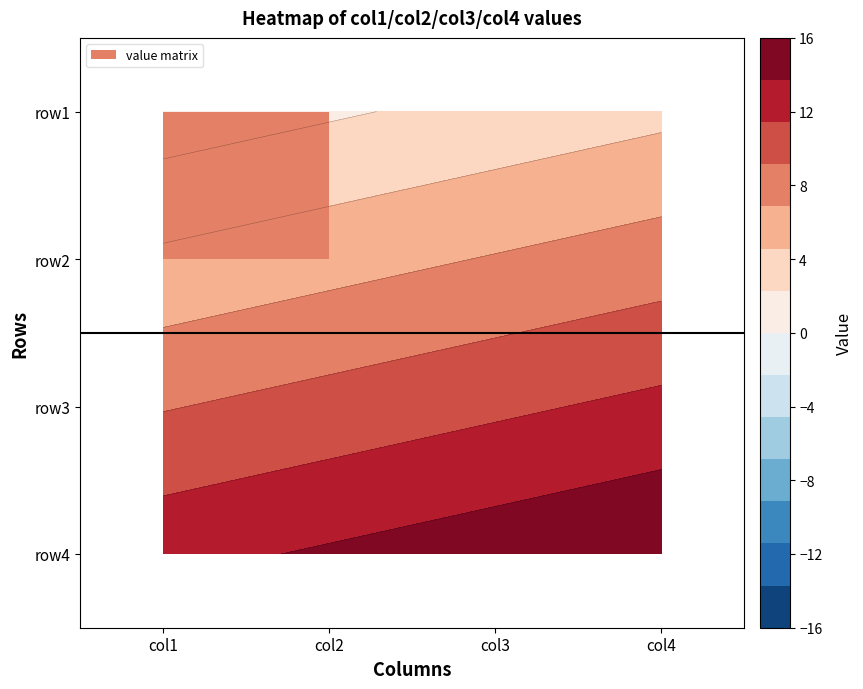

Reading left to right, extract all data points from this chart.

row1: 0=1	1=2	2=3	3=4
row2: 0=5	1=6	2=7	3=8
row3: 0=9	1=10	2=11	3=12
row4: 0=13	1=14	2=15	3=16